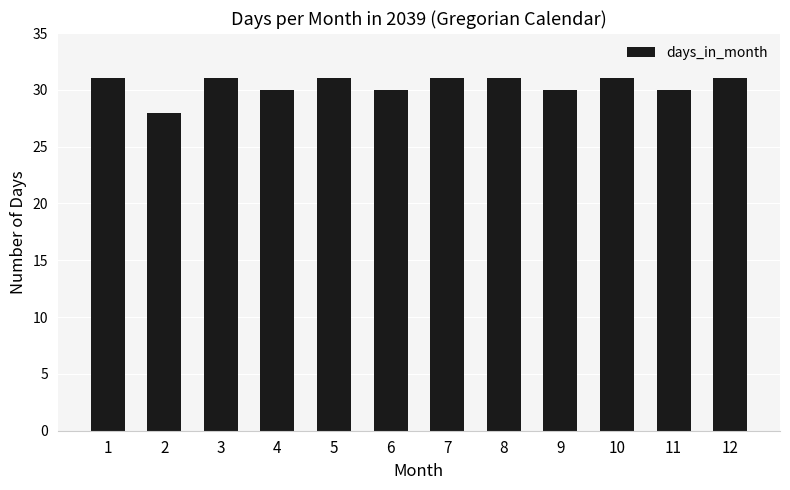

What is the maximum value shown in the chart?

31